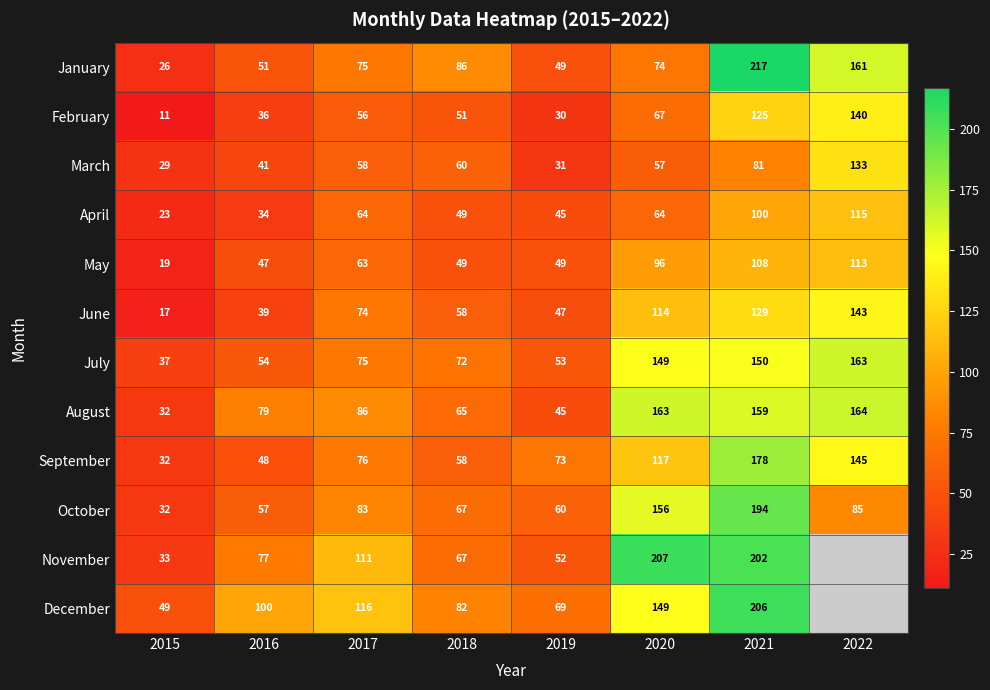

At which label does August reach its minimum?

2015